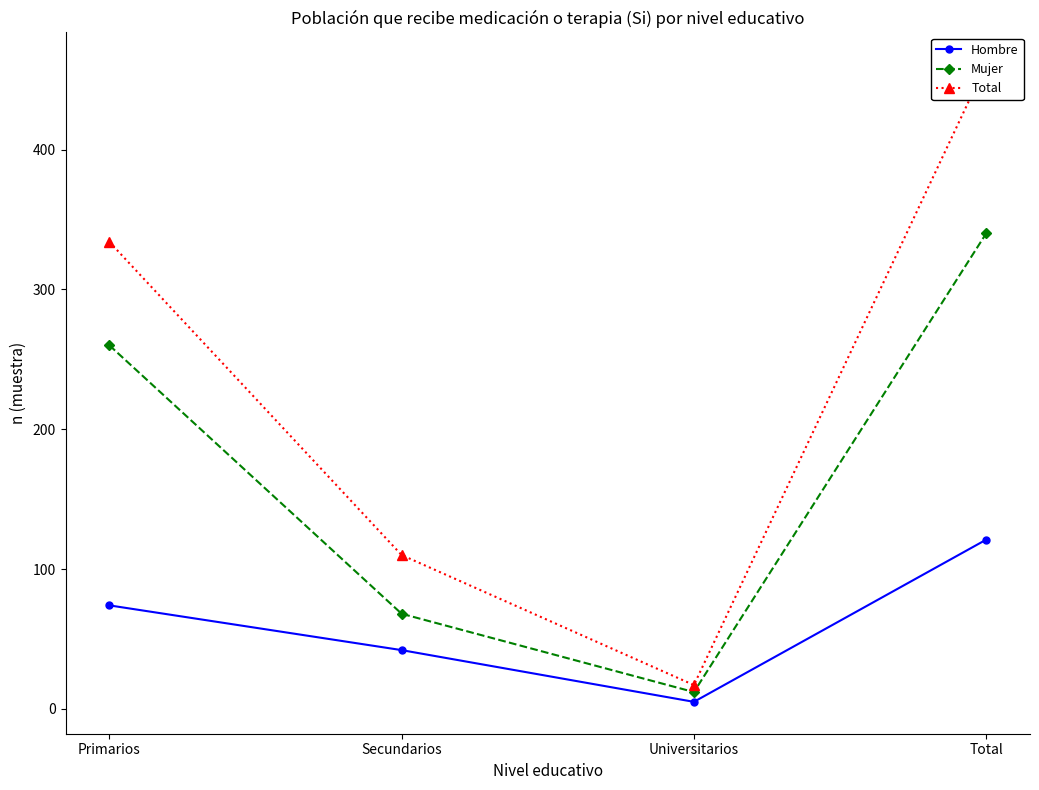

Which series changed the most between Secundarios and Universitarios?

Total